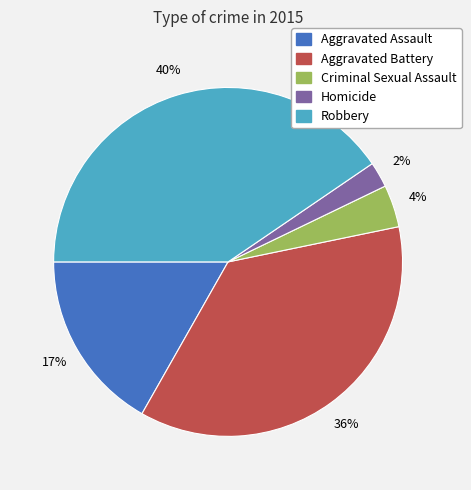

What percentage is the Aggravated Battery slice, to the nearest percent?

36%